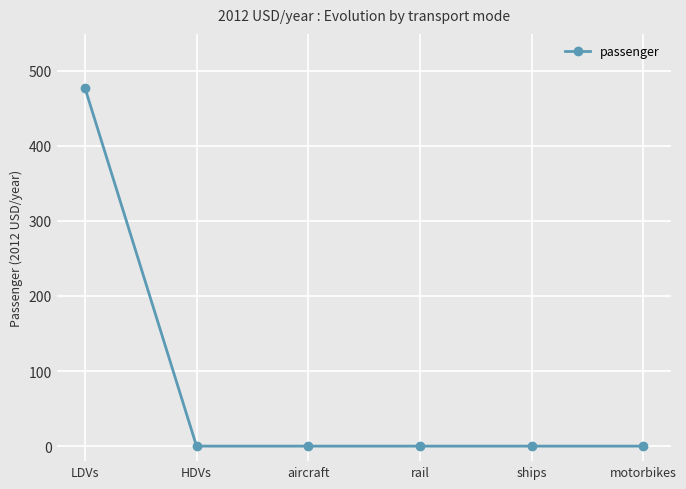

What is the greatest value displayed?

477.3